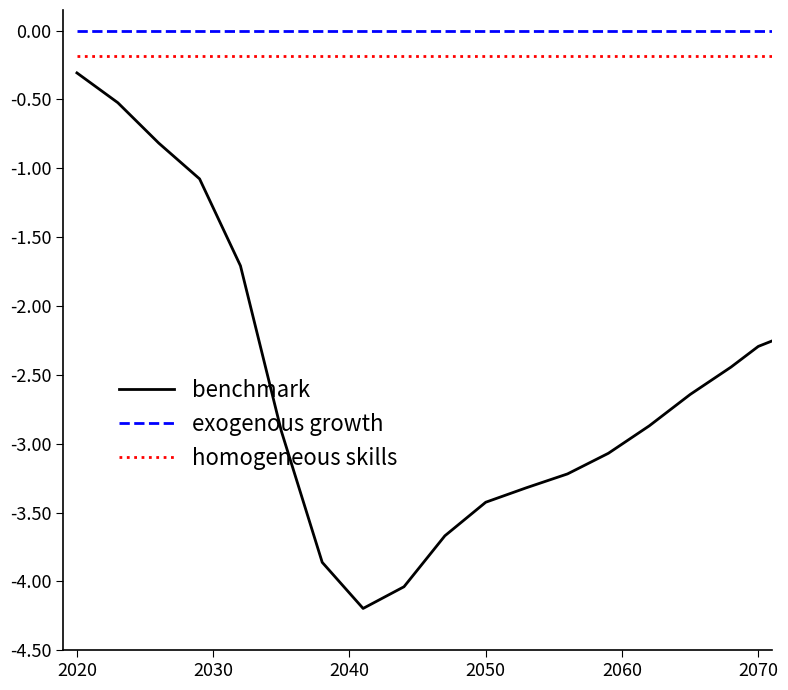

Reading left to right, list all the values displayed in this chart.

benchmark: -0.3	-0.5	-0.8	-1.1	-1.7	-2.9	-3.9	-4.2	-4.0	-3.7	-3.4	-3.3	-3.2	-3.1	-2.9	-2.6	-2.4	-2.3	-2.2
exogenous growth: 0.0	0.0	0.0	0.0	0.0	0.0	0.0	0.0	0.0	0.0	0.0	0.0	0.0	0.0	0.0	0.0	0.0	0.0	0.0
homogeneous skills: -0.2	-0.2	-0.2	-0.2	-0.2	-0.2	-0.2	-0.2	-0.2	-0.2	-0.2	-0.2	-0.2	-0.2	-0.2	-0.2	-0.2	-0.2	-0.2